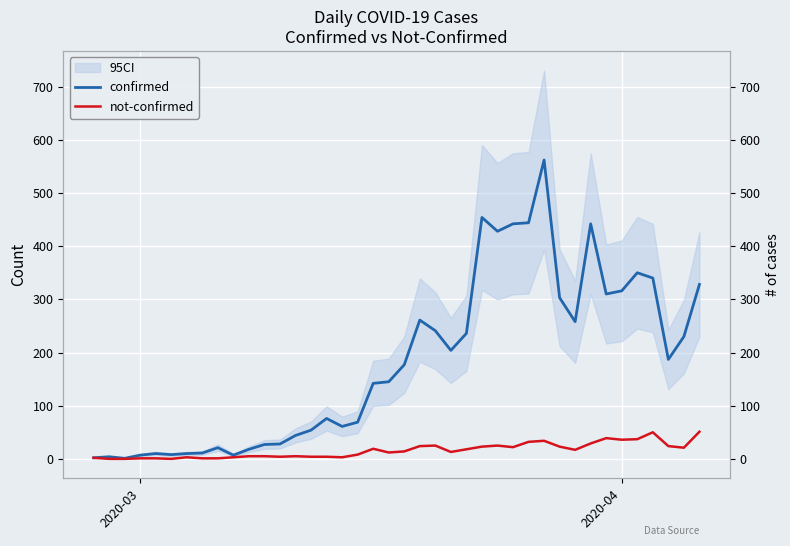

In confirmed, how many points are lower than both neighbors (excluding endpoints)?

9